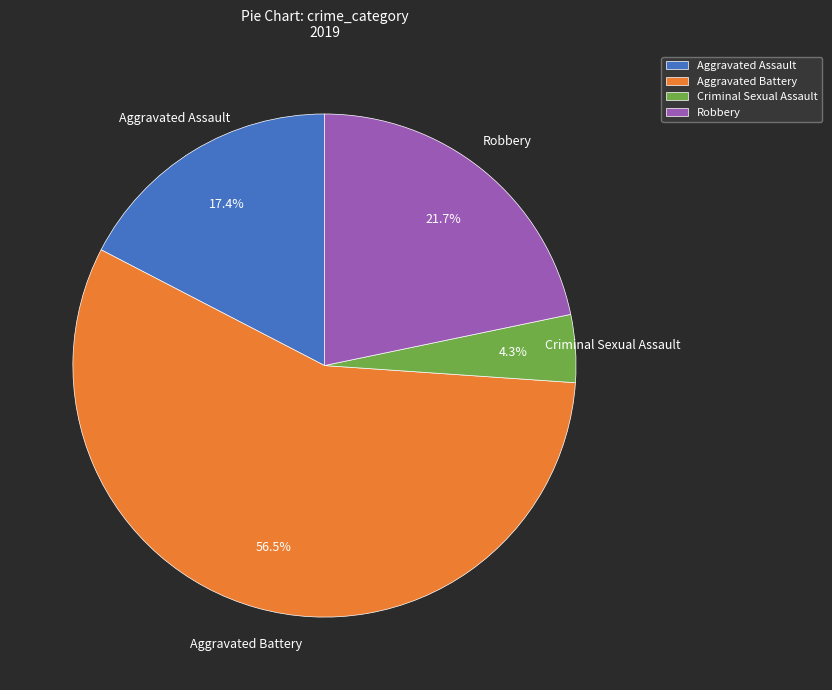

How many segments does this pie chart have?

4